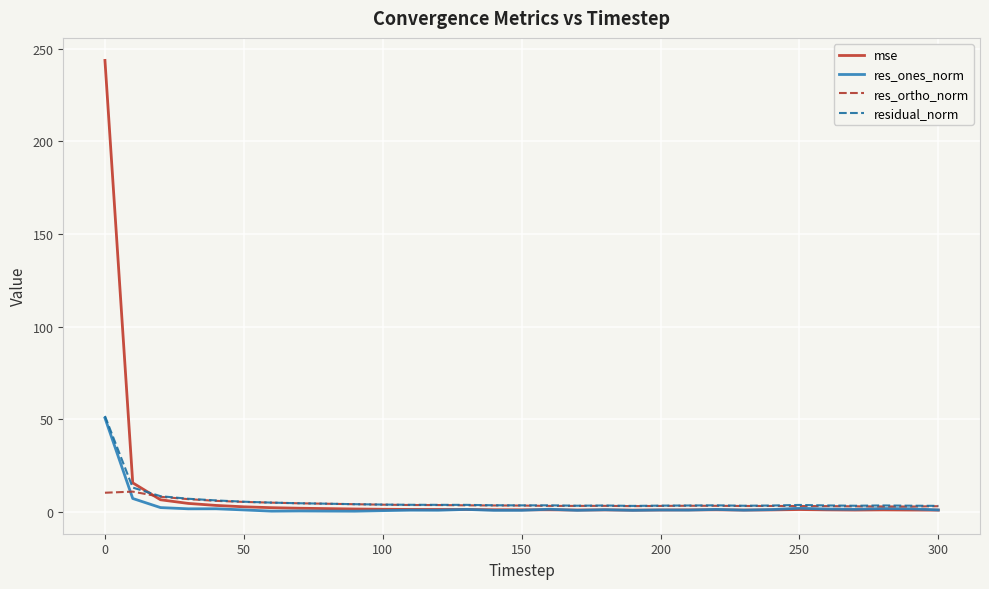

What is the maximum value for res_ortho_norm?

11.0